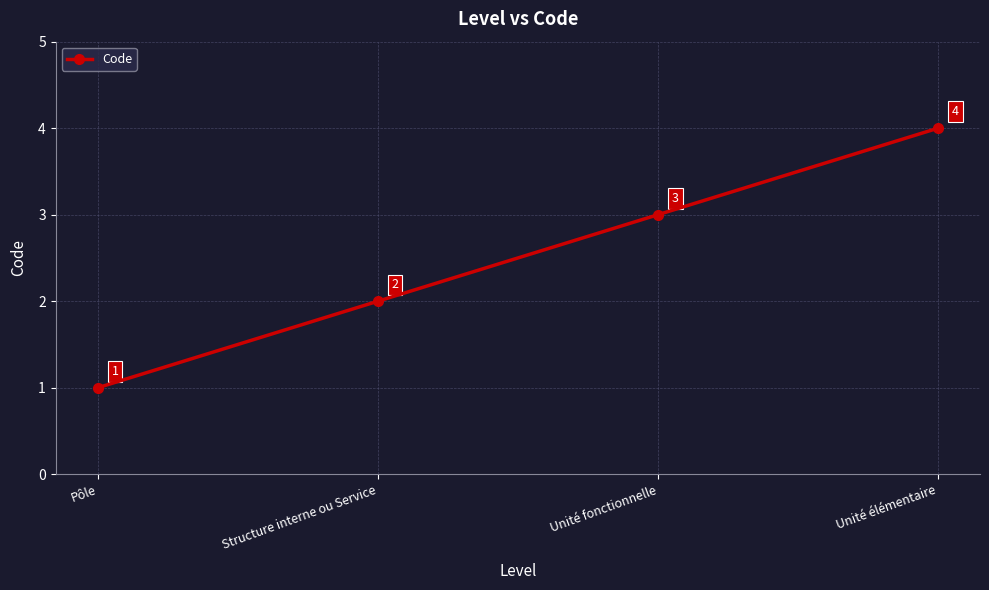

What is the ratio of the value at Unité élémentaire to the value at Pôle?

4.0